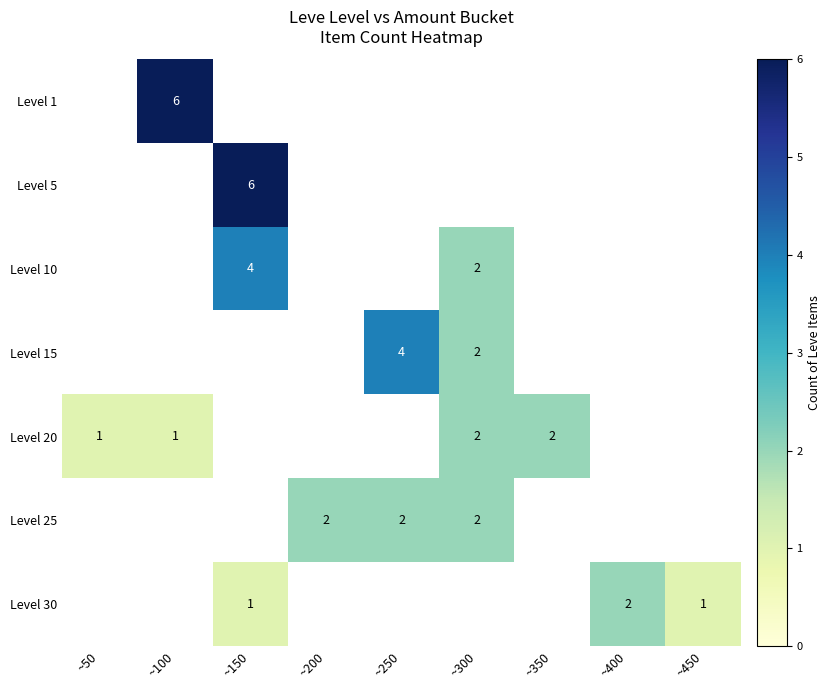

The Level 30 series shows 0 at ~150. True or false?

False